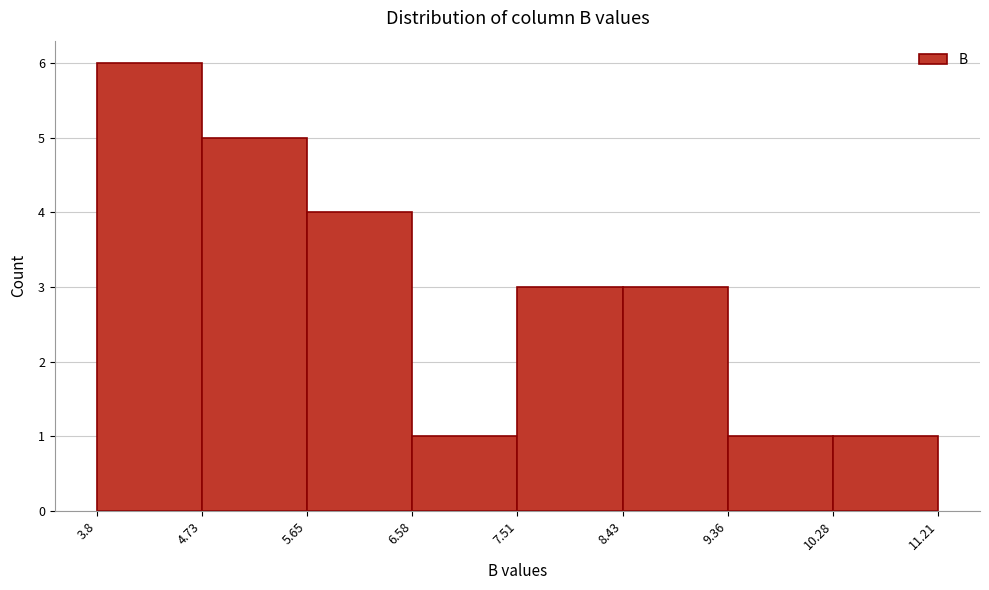

Reading left to right, transcribe this chart: for each bar, give the range it covers on the x-axis and its height. The values are not printed on the chart, so give them approximately, as read against the axis.

3.8 to 4.73: 6
4.73 to 5.65: 5
5.65 to 6.58: 4
6.58 to 7.51: 1
7.51 to 8.43: 3
8.43 to 9.36: 3
9.36 to 10.28: 1
10.28 to 11.21: 1